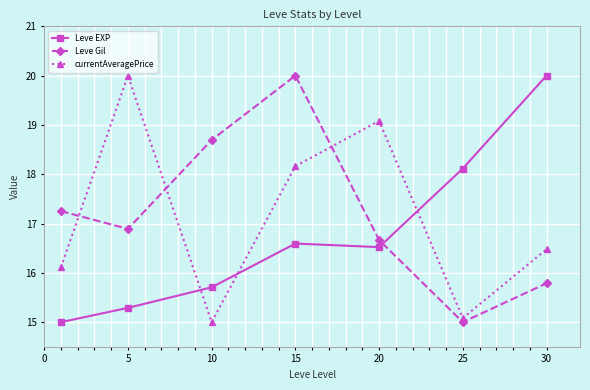

At how many categories does at least one series exceed 16?

7